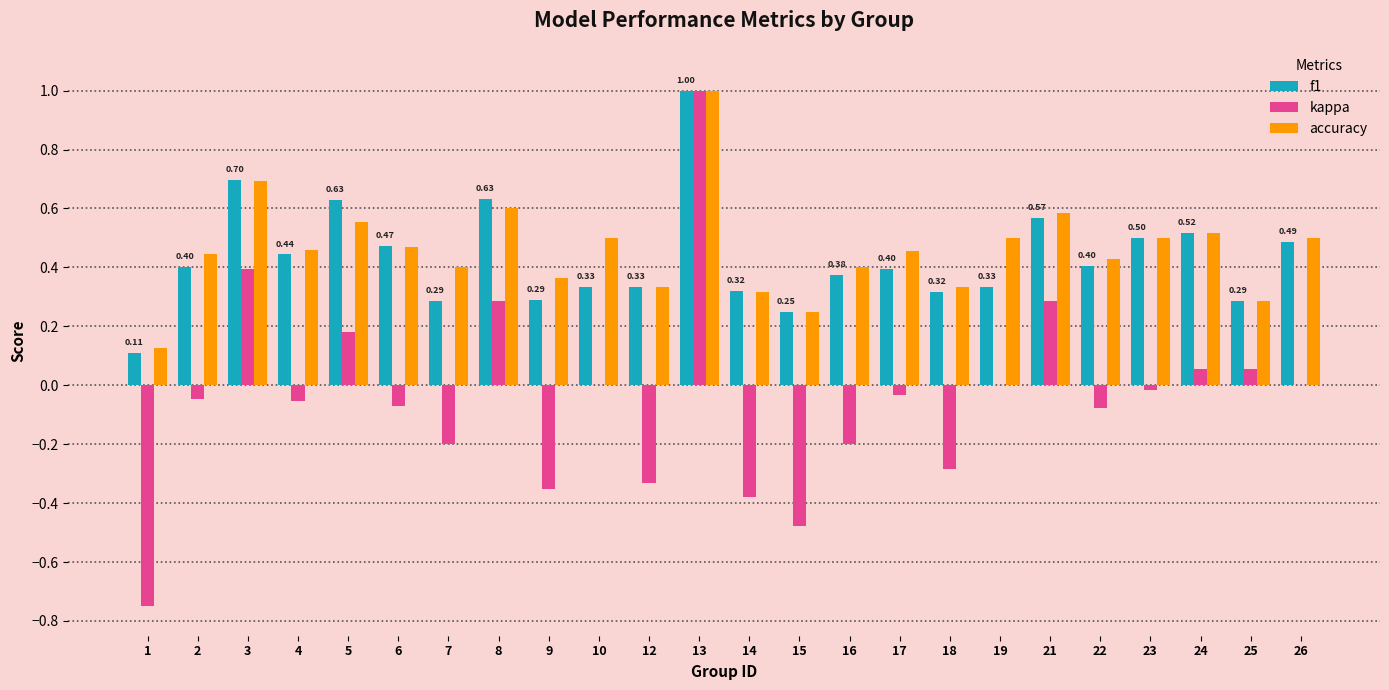

Between 5 and 14, which series saw the biggest shift?

kappa